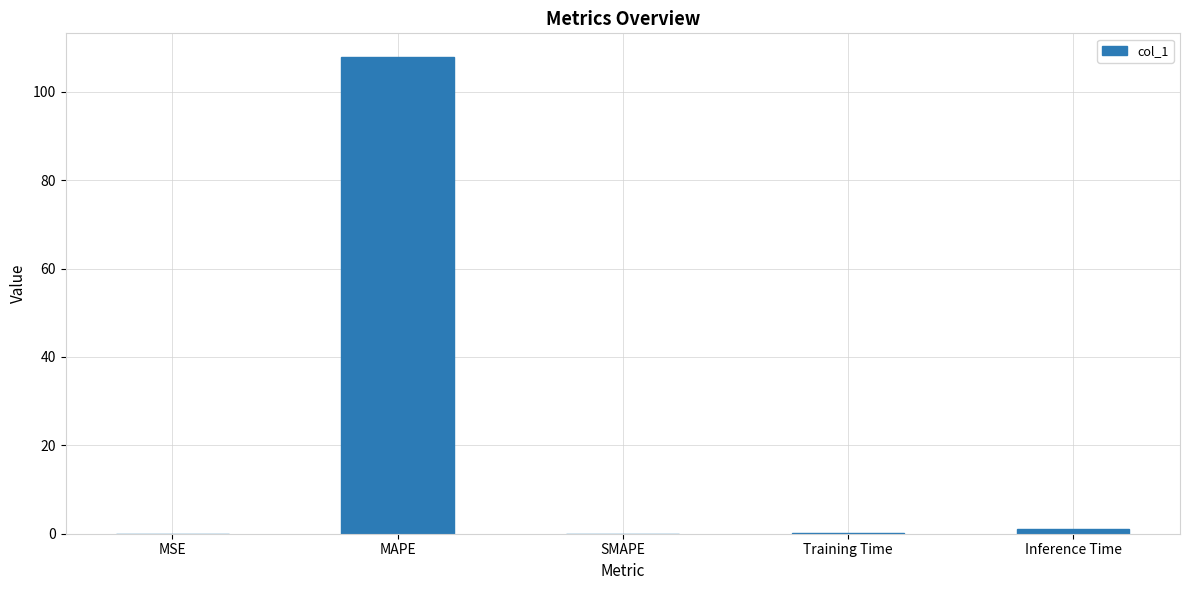

At which category does the chart reach its peak across all series?

MAPE